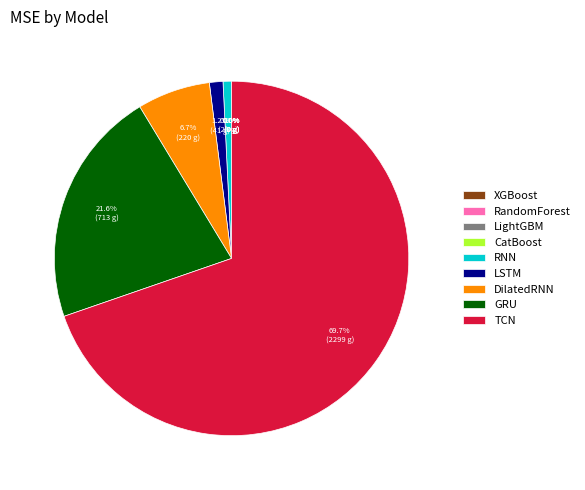

Is GRU the majority of the pie?

No